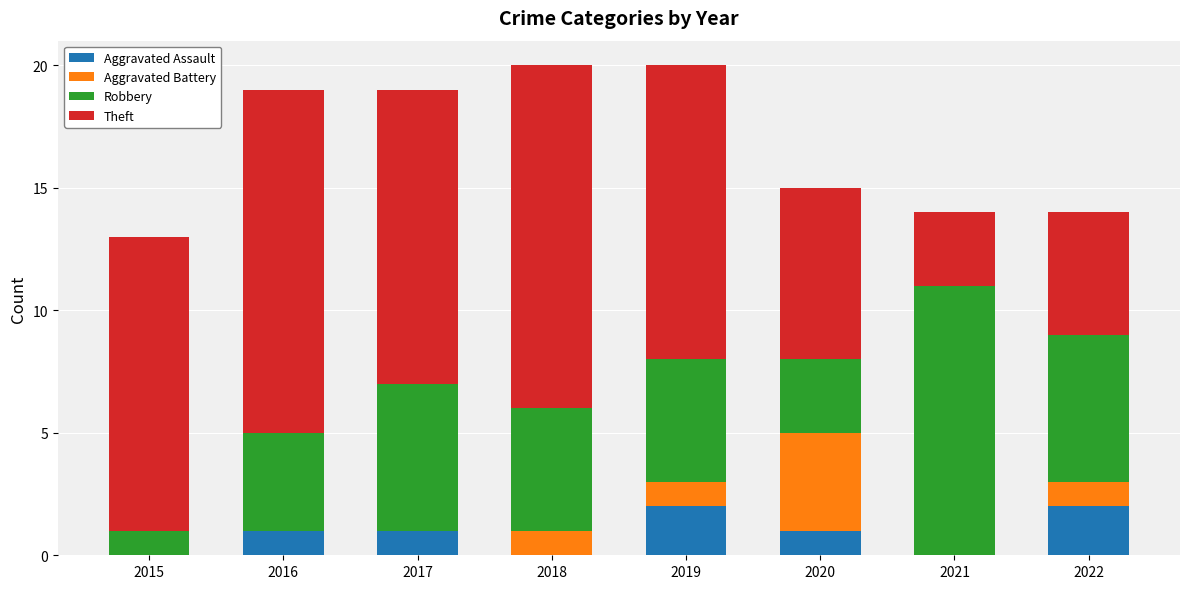

The value of Aggravated Assault at 2017 is 1. True or false?

True